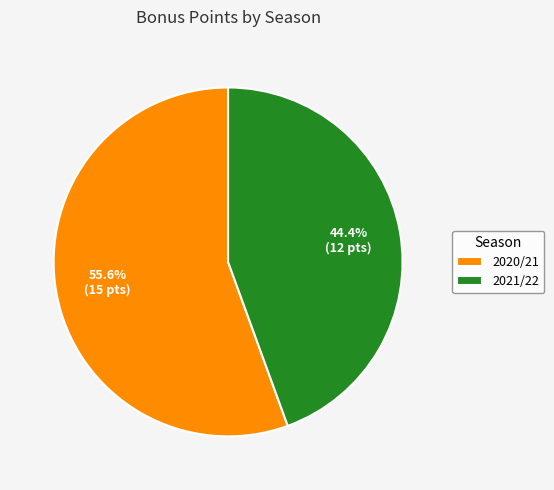

What is the smallest slice in the pie chart?

2021/22